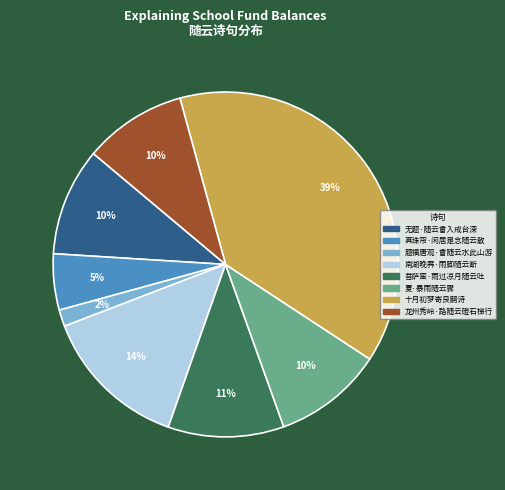

Combined, do 无题·随云曾入戒台深 and 龙州秀岭·路随云磴石梯行 account for over 50%?

No